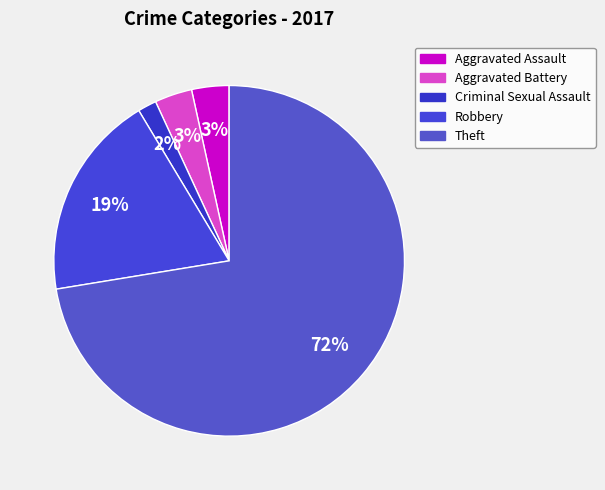

Is there any slice that represents more than half of the pie?

Yes